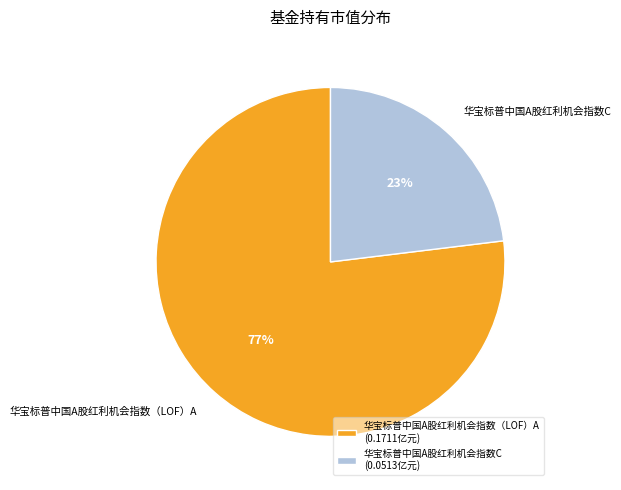

The 华宝标普中国A股红利机会指数（LOF）A slice represents 65% of the pie. True or false?

False